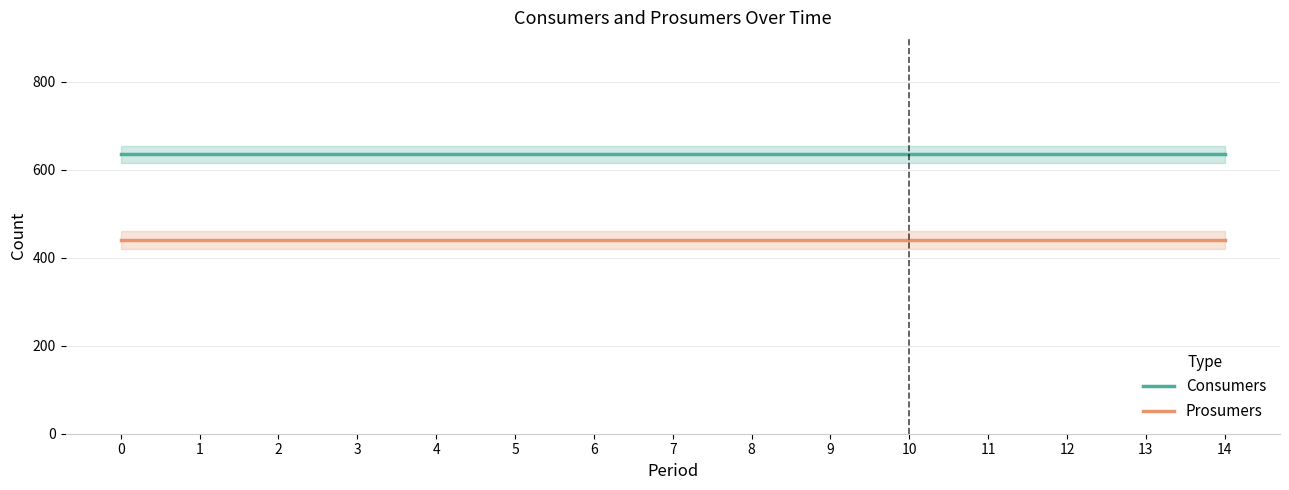

What is the sum of the Consumers values at 7 and 12?

1270